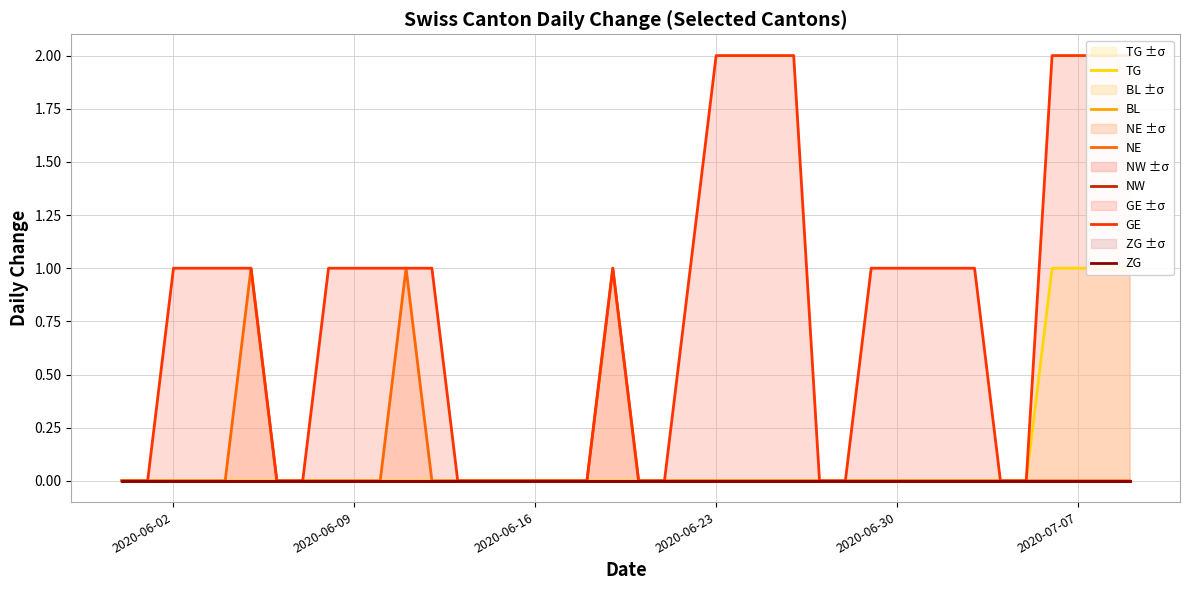

What is the maximum value shown in the chart?

2